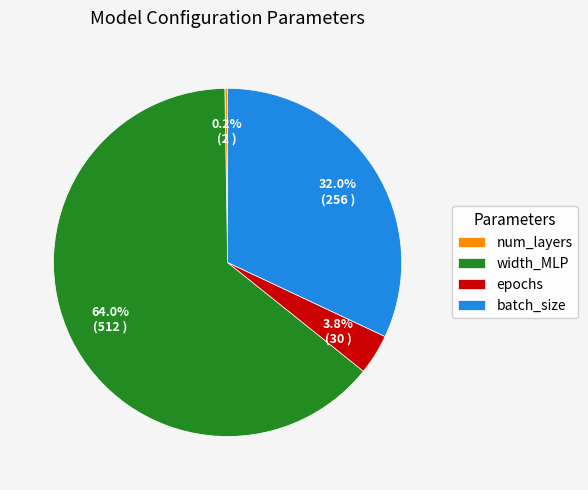

To the nearest percent, what portion does epochs represent?

4%